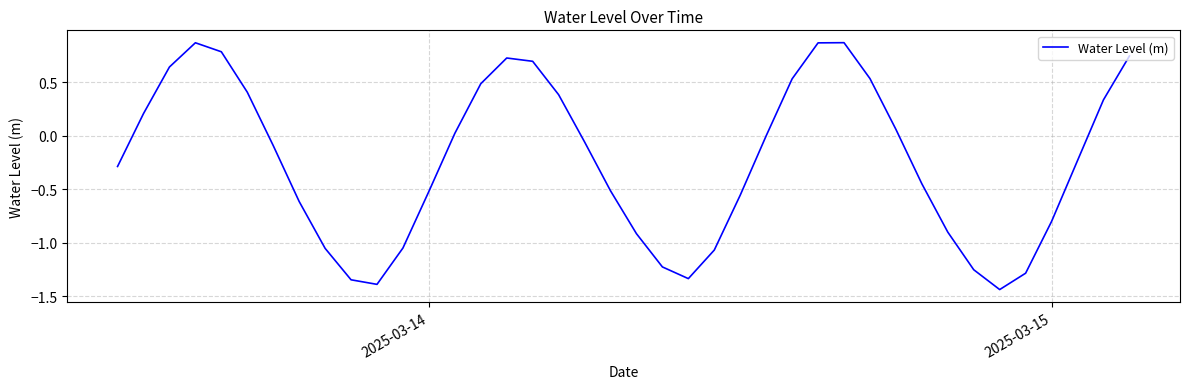

What is the difference between the maximum and minimum values?

2.3